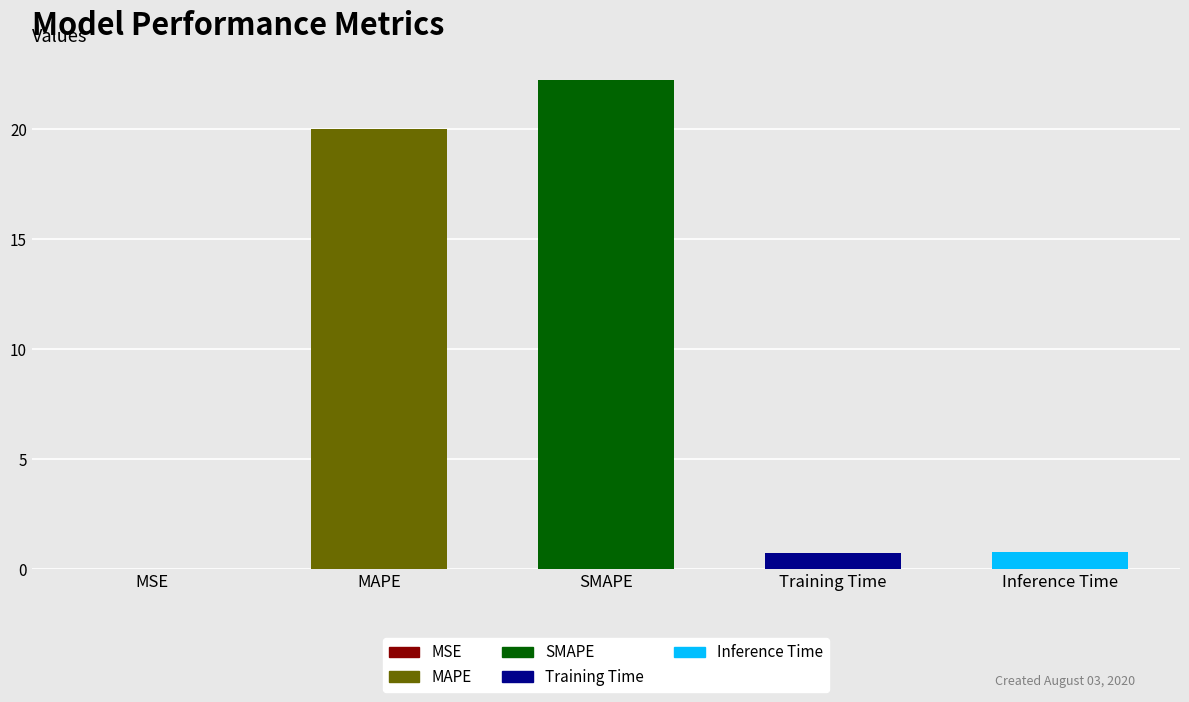

Which label corresponds to the largest value in the chart?

SMAPE